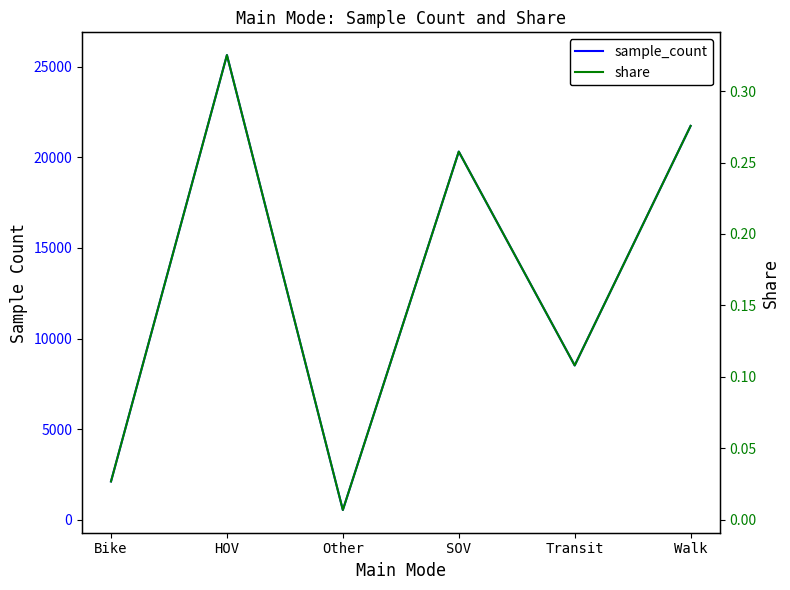

Reading left to right, list all the values displayed in this chart.

sample_count: 2108.0	25649.0	532.0	20319.0	8513.0	21738.0
share: 0.0	0.3	0.0	0.3	0.1	0.3